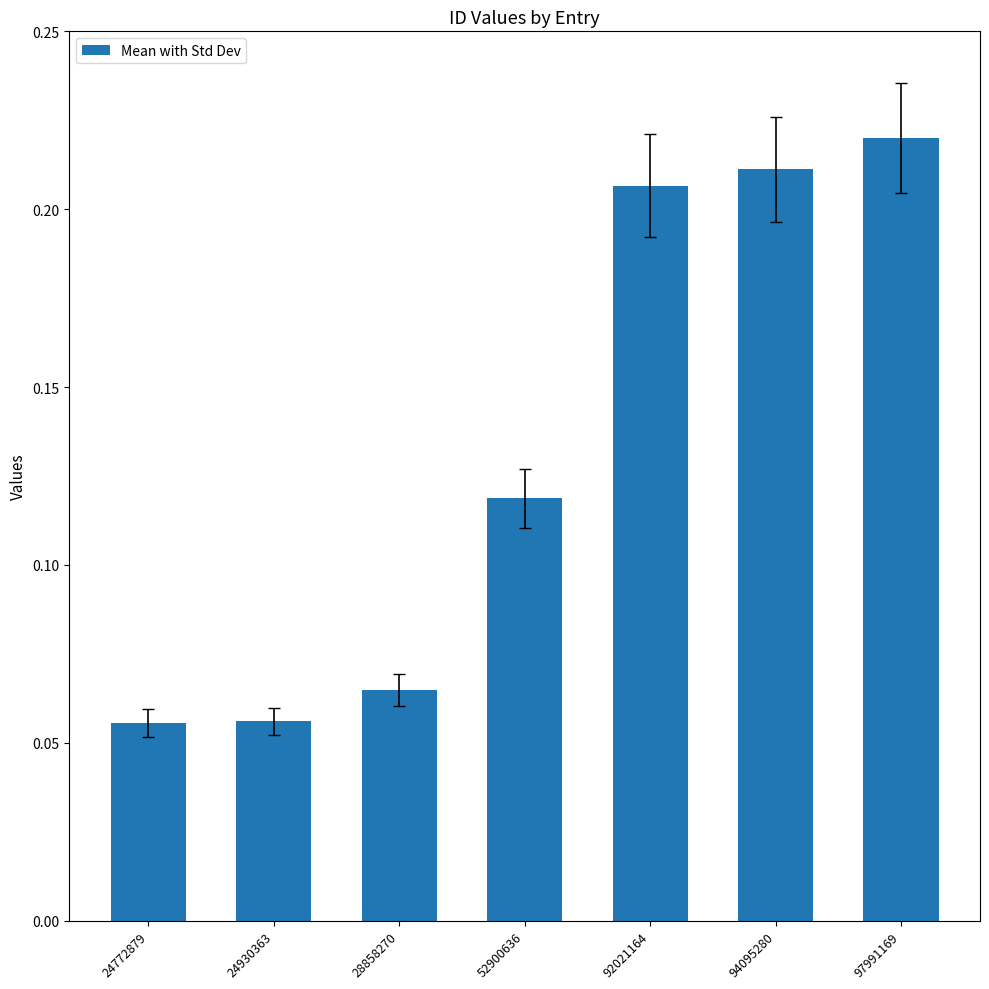

What is the sum of all values?

0.9